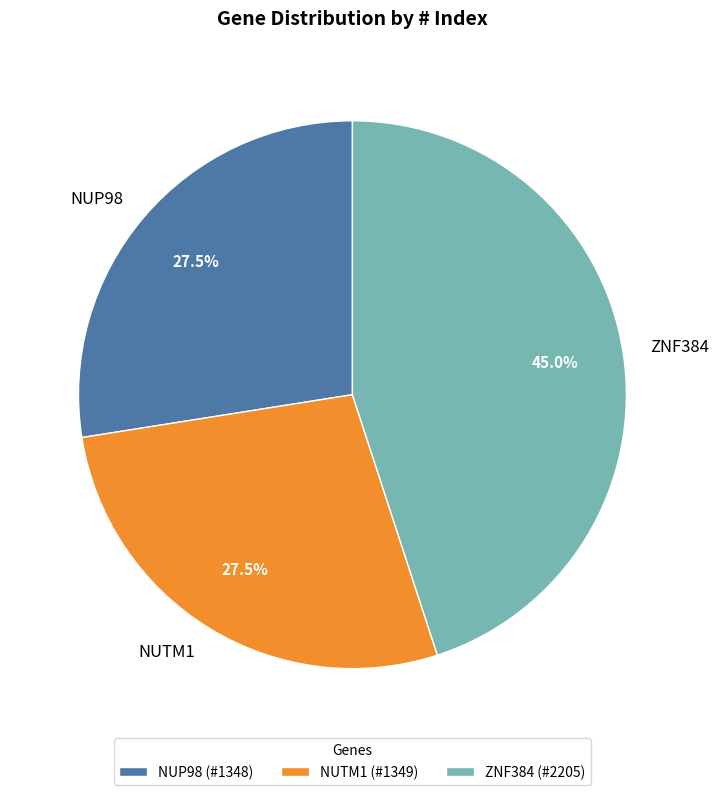

Approximately how many times larger is the value at NUP98 compared to ZNF384?

0.6